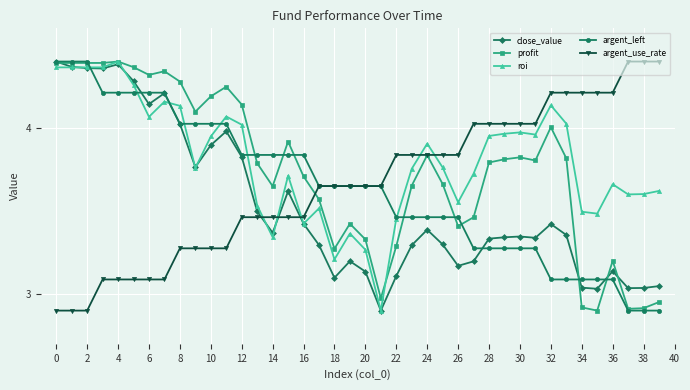

After their last crossing, which series has the higher values: roi or argent_use_rate?

argent_use_rate